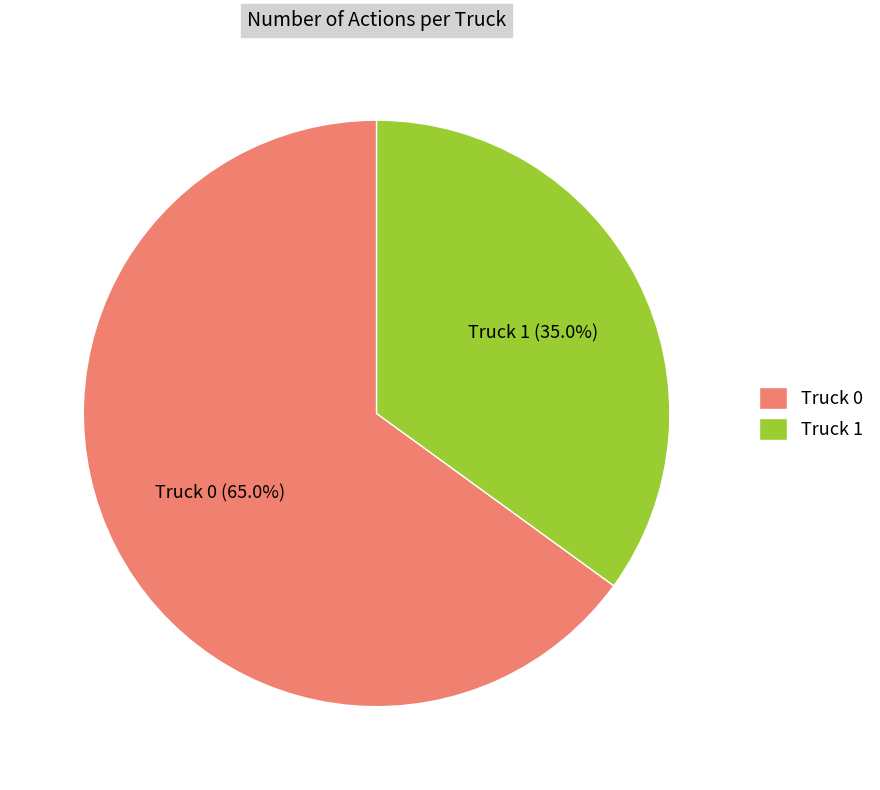

To the nearest percent, what is the difference between the largest and smallest slice percentages?

30%